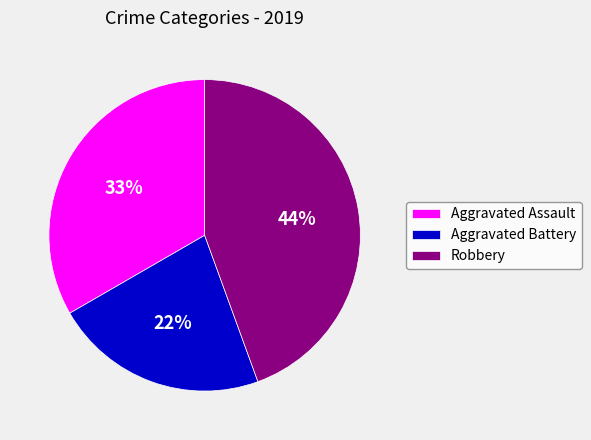

Is there a majority slice in this chart?

No